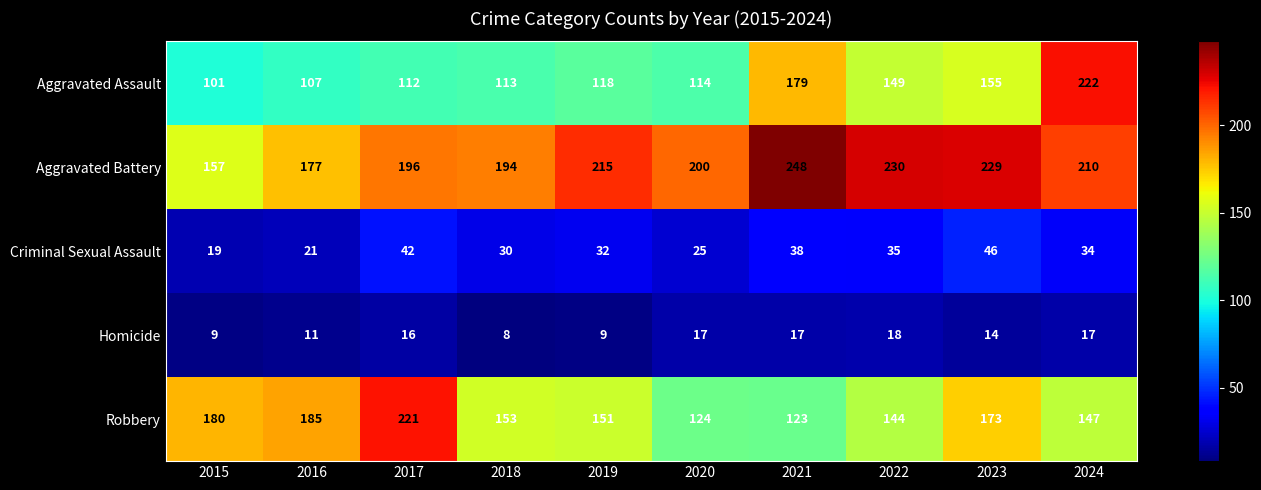

How many series are shown in this chart?

5